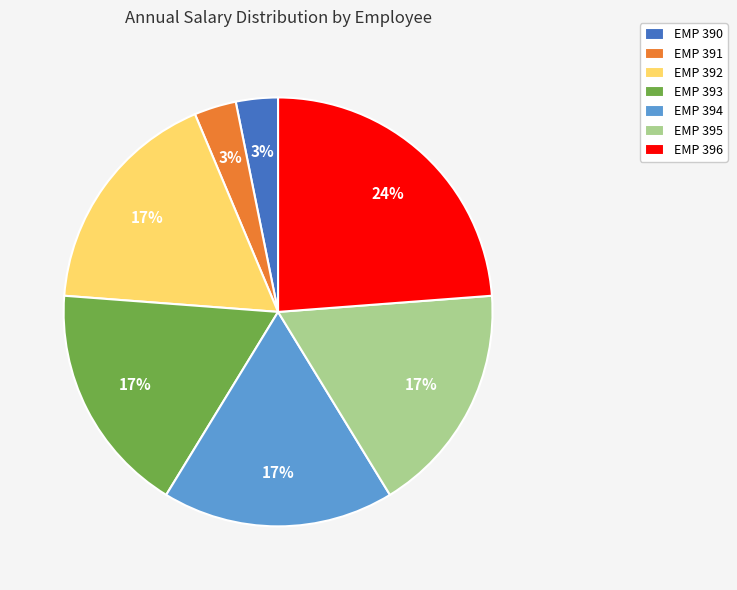

Which slice is the largest?

EMP 396